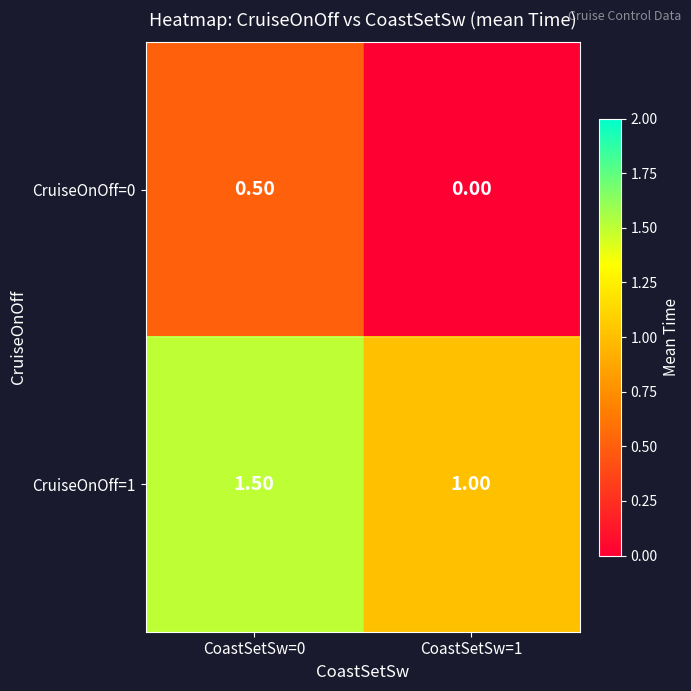

What is the spread (max minus min) of values at CoastSetSw=0?

1.0